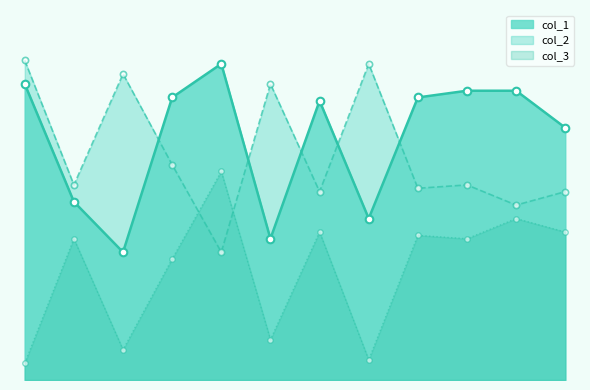

What is the total value across all series at 25?

175